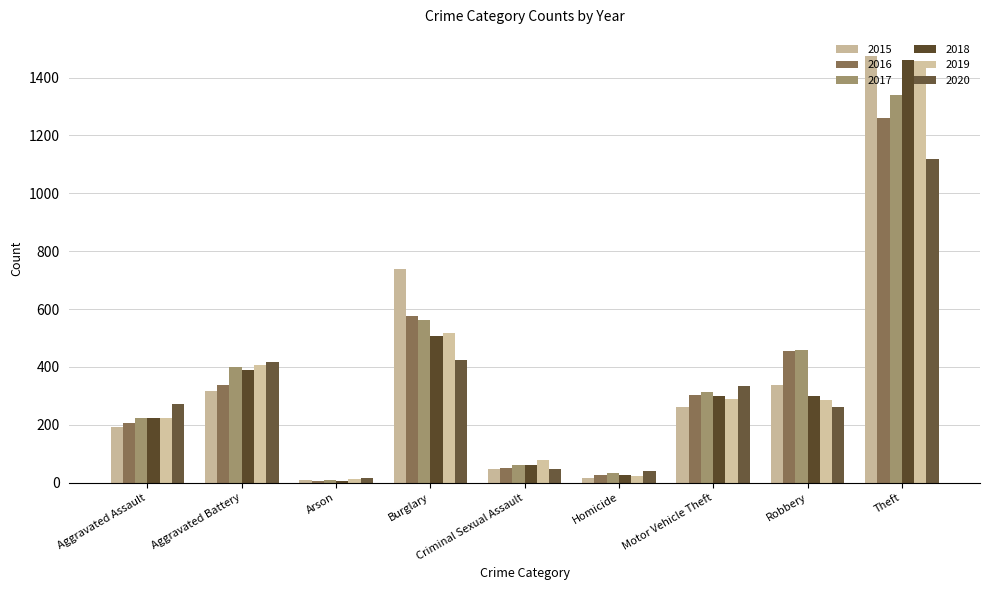

True or false: 2020 has a value of 425 at Burglary.

True